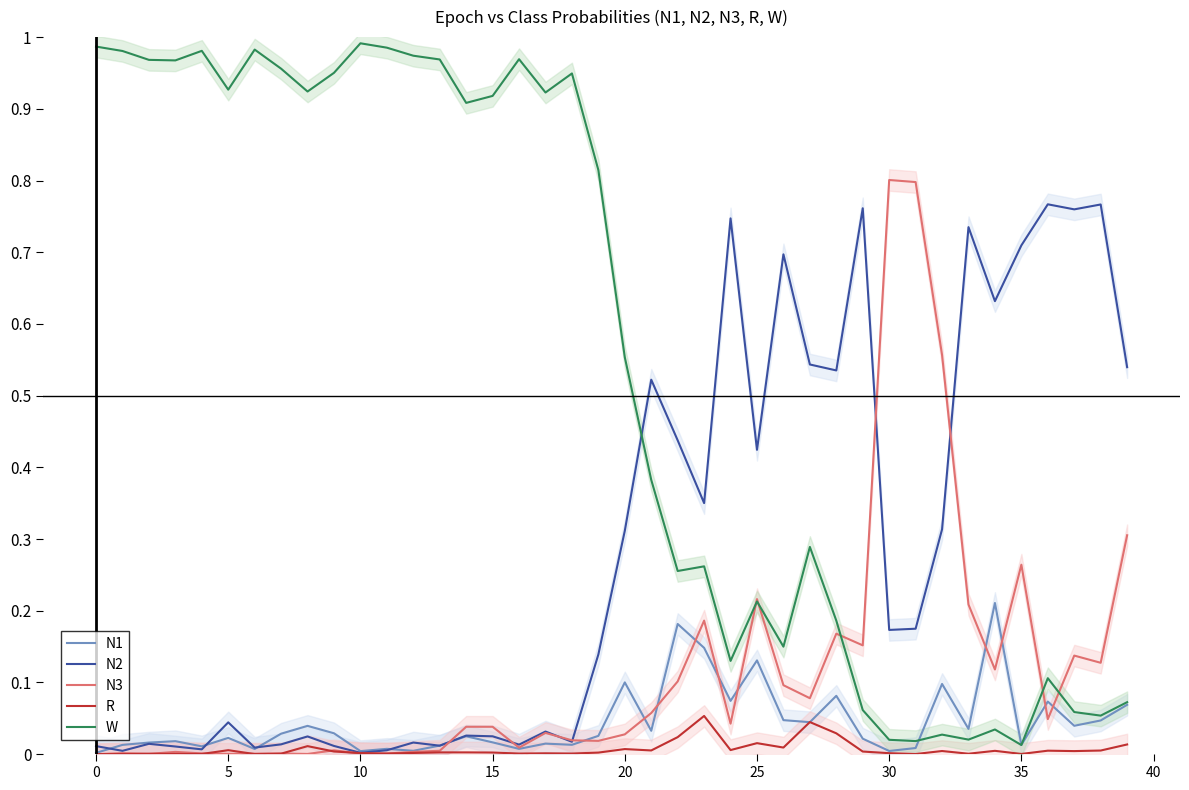

At which label does N3 reach its peak?

30